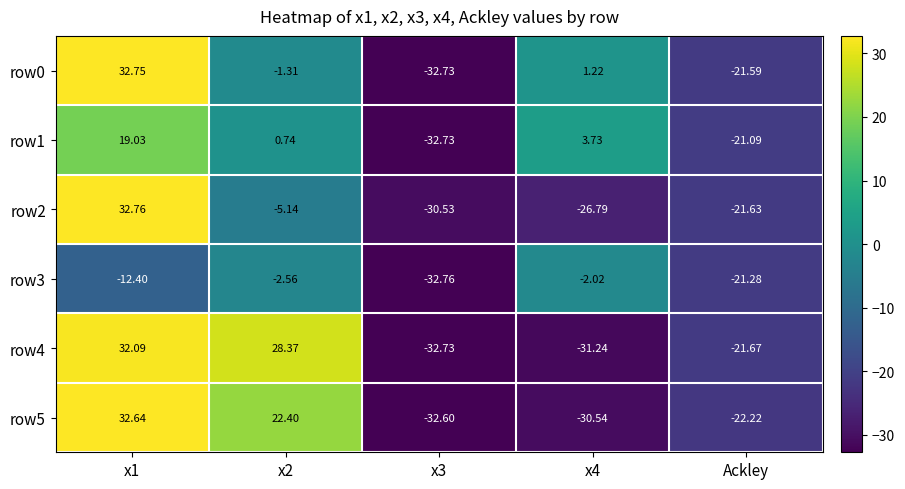

Which series has the largest total across all categories?

row0